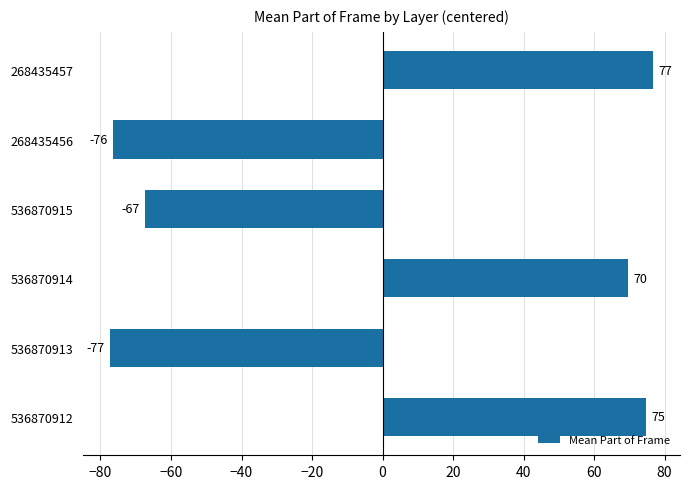

Rank the categories by value from highest to lowest.

268435457, 536870912, 536870914, 536870915, 268435456, 536870913